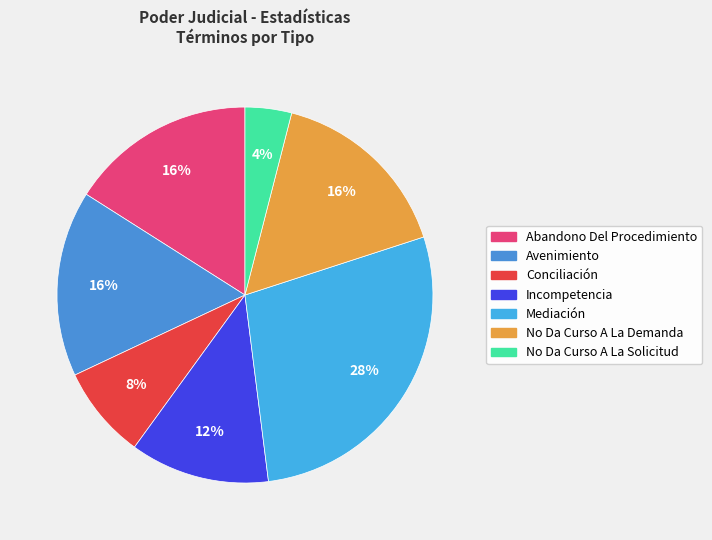

How many slices are in this pie chart?

7